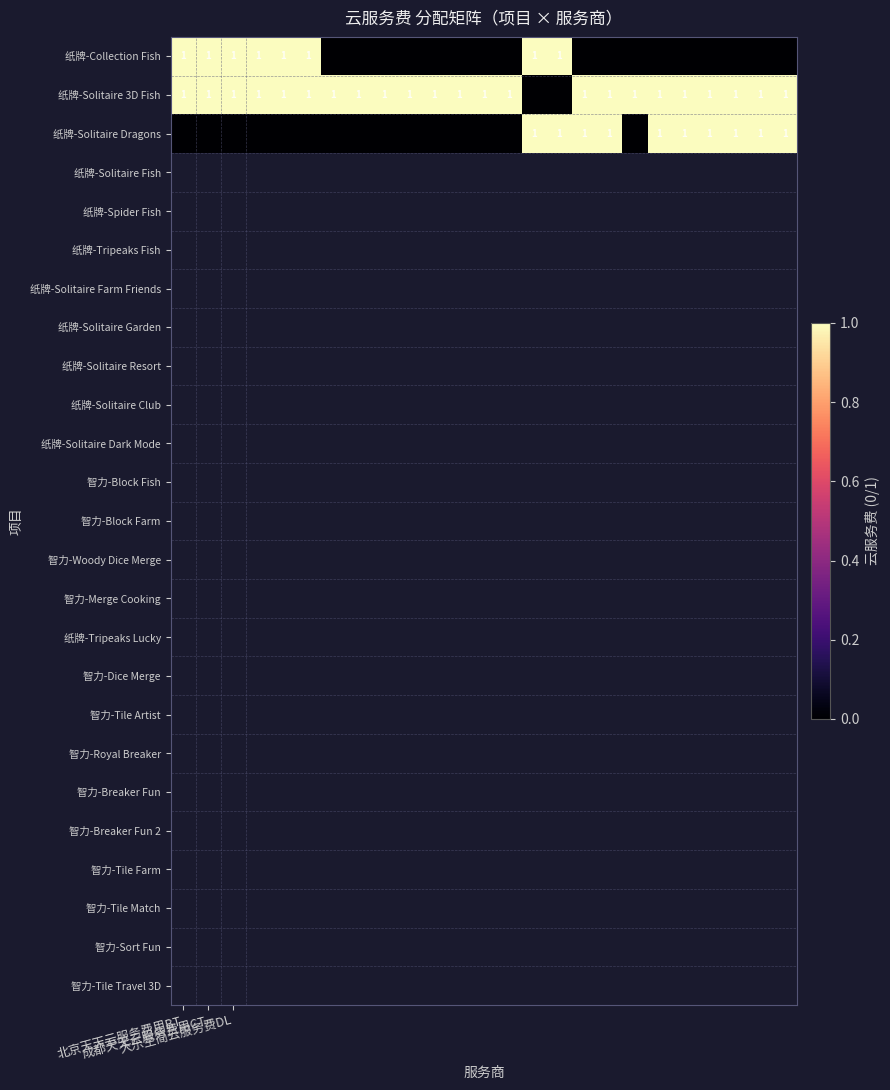

What is the spread (max minus min) of values at 24?

1